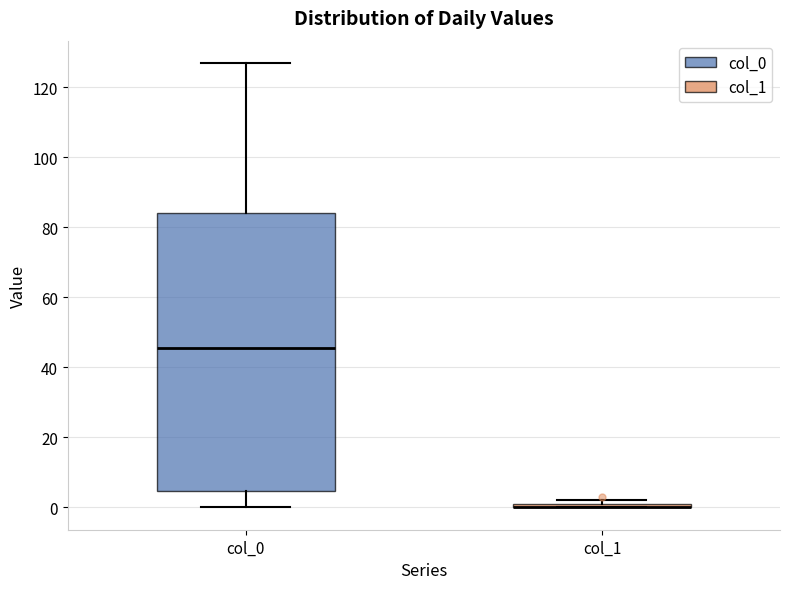

Comparing the boxes themselves (not the whiskers), which one is the tallest?

col_0